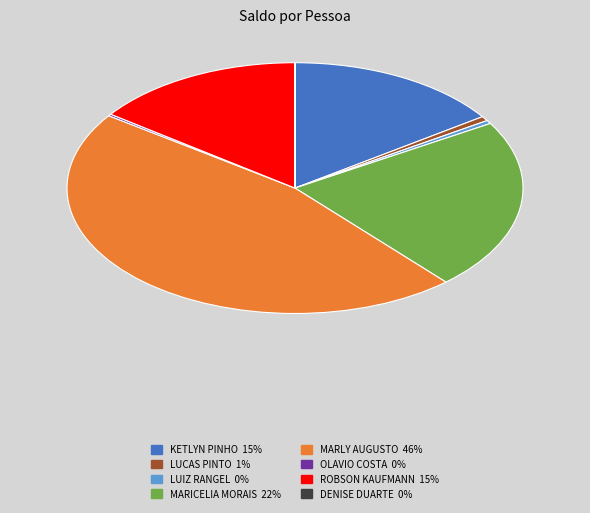

Which slice is the largest?

MARLY AUGUSTO 46%